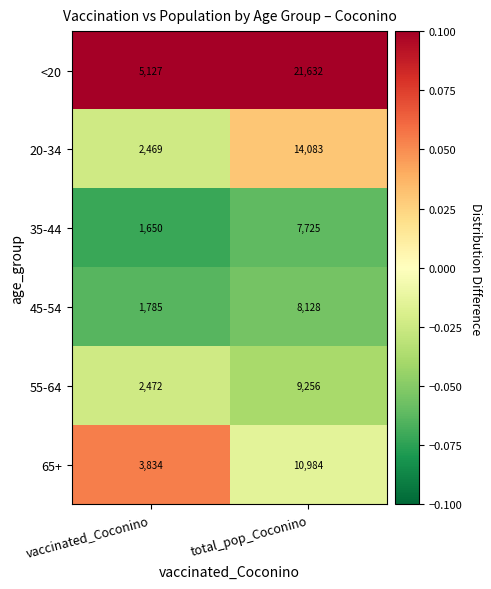

Which series changed the most between vaccinated_Coconino and total_pop_Coconino?

<20